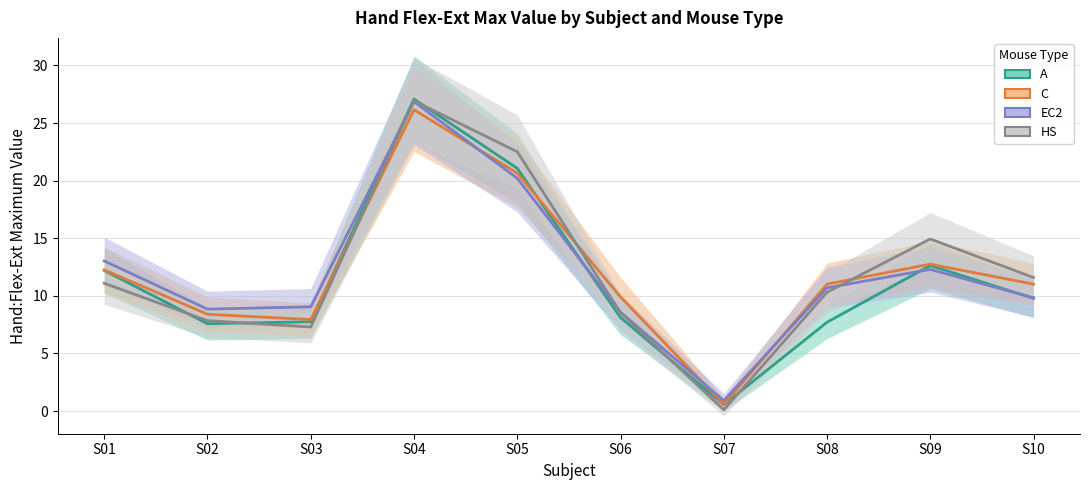

What is the value of the C point at the 9th from the left?

12.8